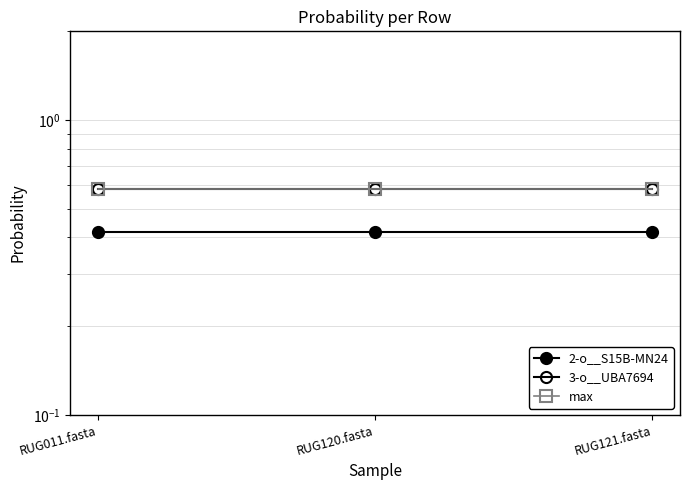

What position from the right is RUG120.fasta?

2